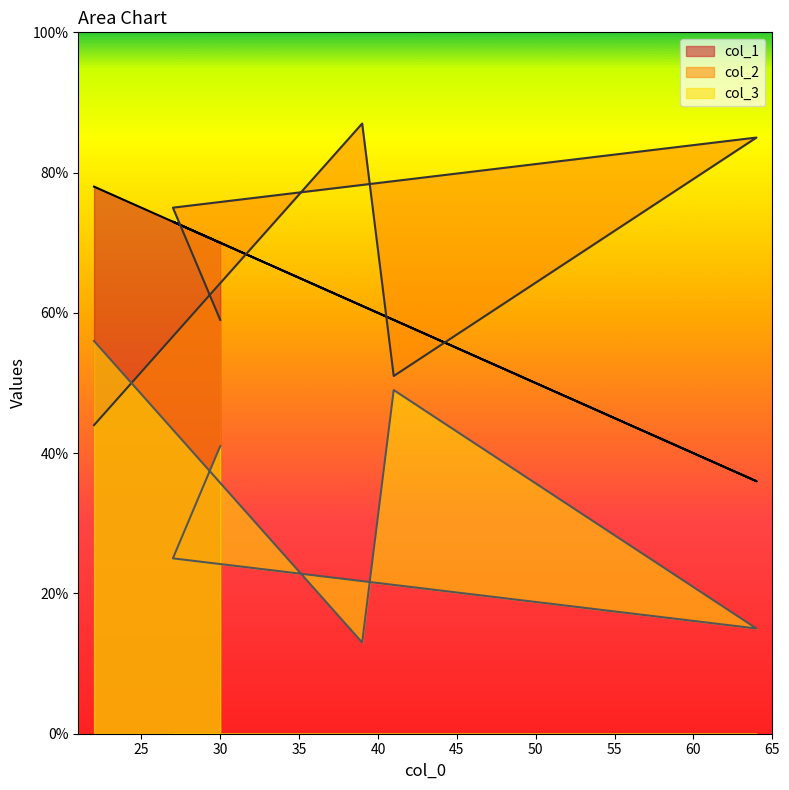

Reading left to right, list all the values displayed in this chart.

col_1: 70	73	36	59	61	78
col_2: 41	25	15	49	13	56
col_3: 59	75	85	51	87	44